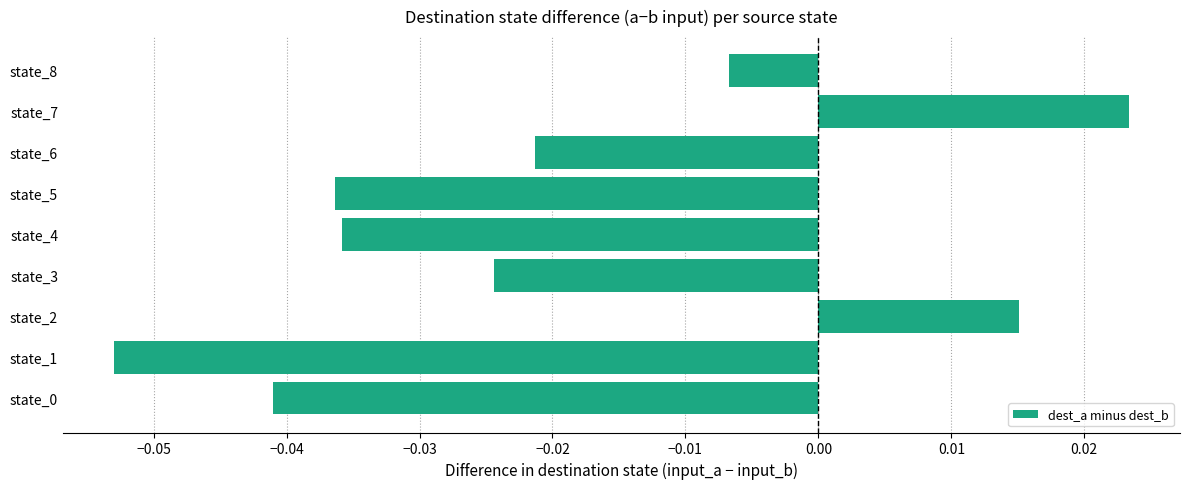

How many bars are there in total?

9